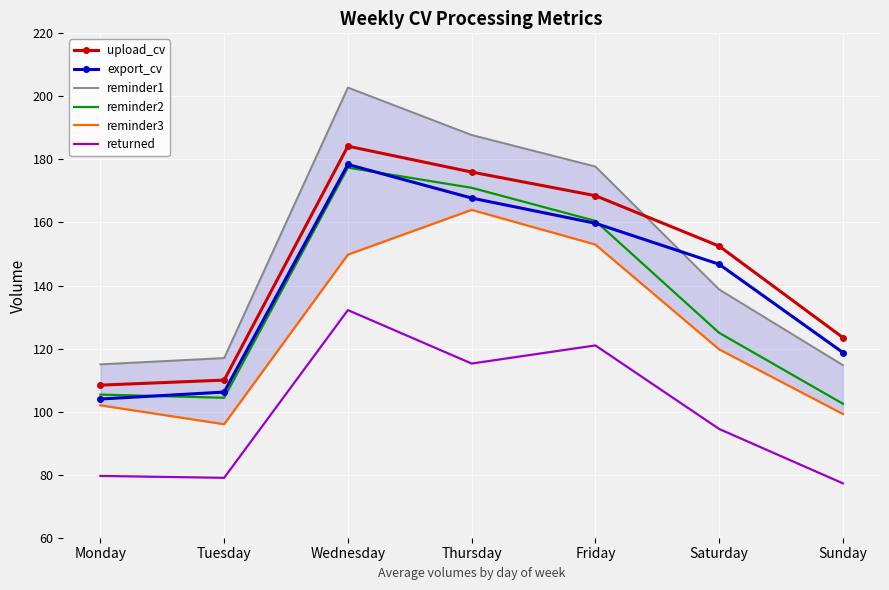

The reminder3 series shows 65.2 at Monday. True or false?

False